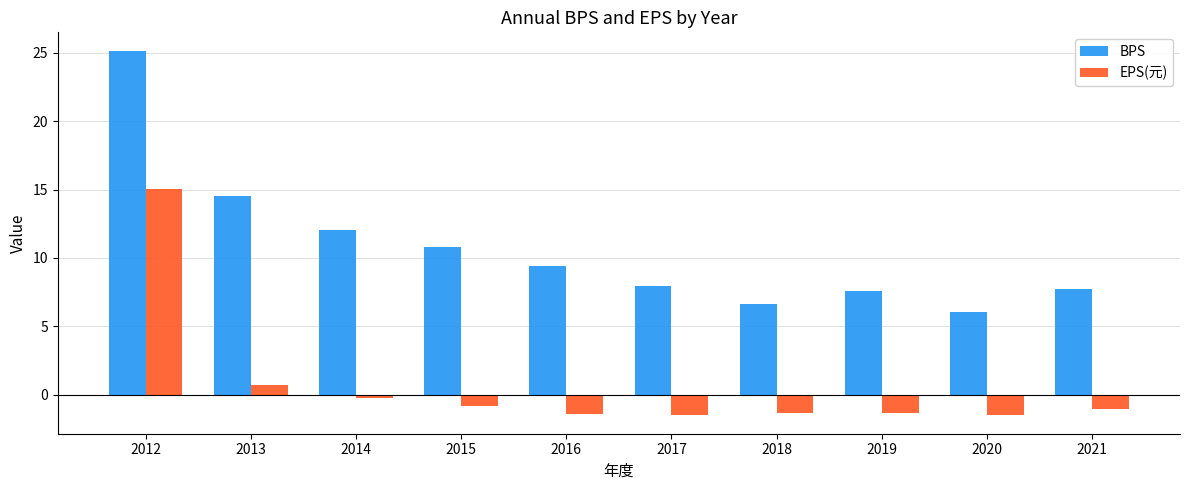

How many bars are there in each group?

2